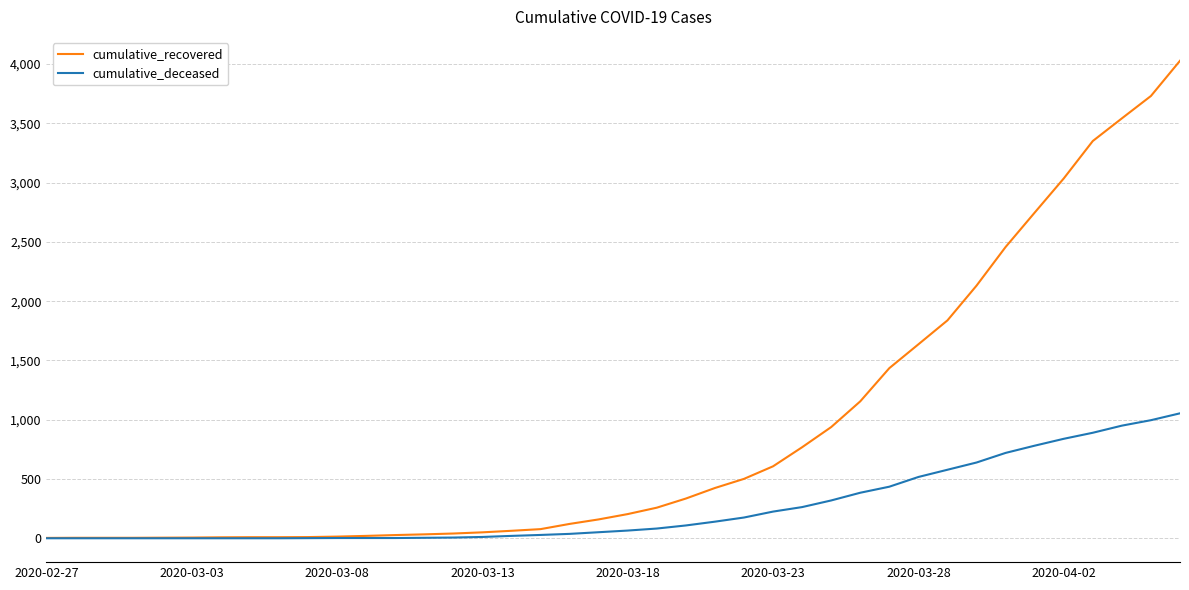

What is the maximum value shown in the chart?

4028